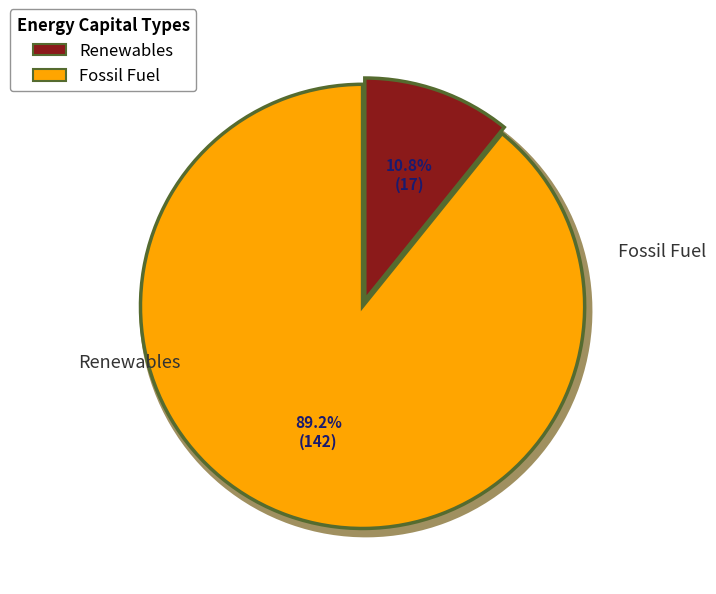

Is there any slice that represents more than half of the pie?

Yes